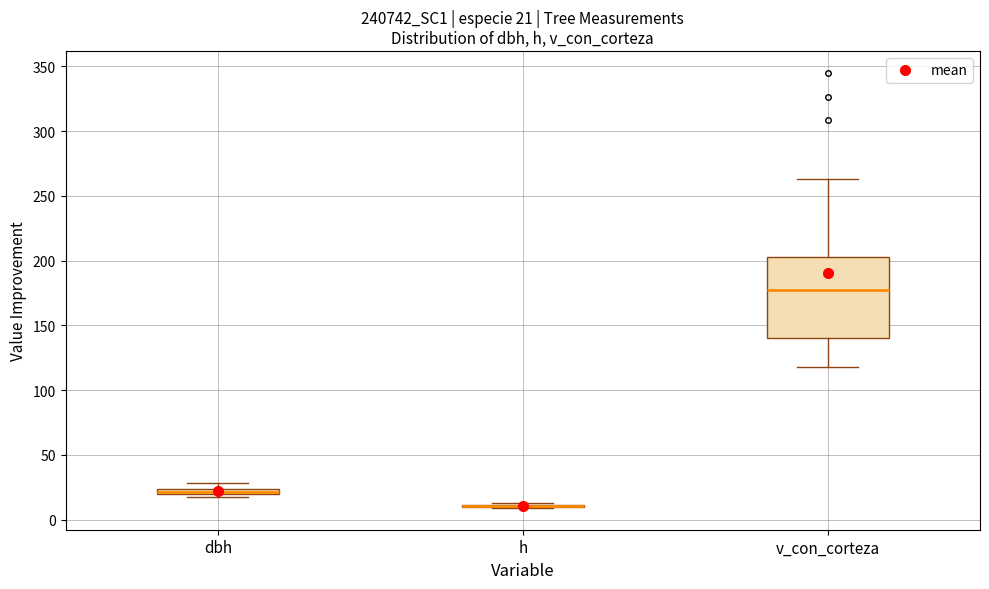

Which box is the tallest, from its lower edge to its upper edge?

v_con_corteza